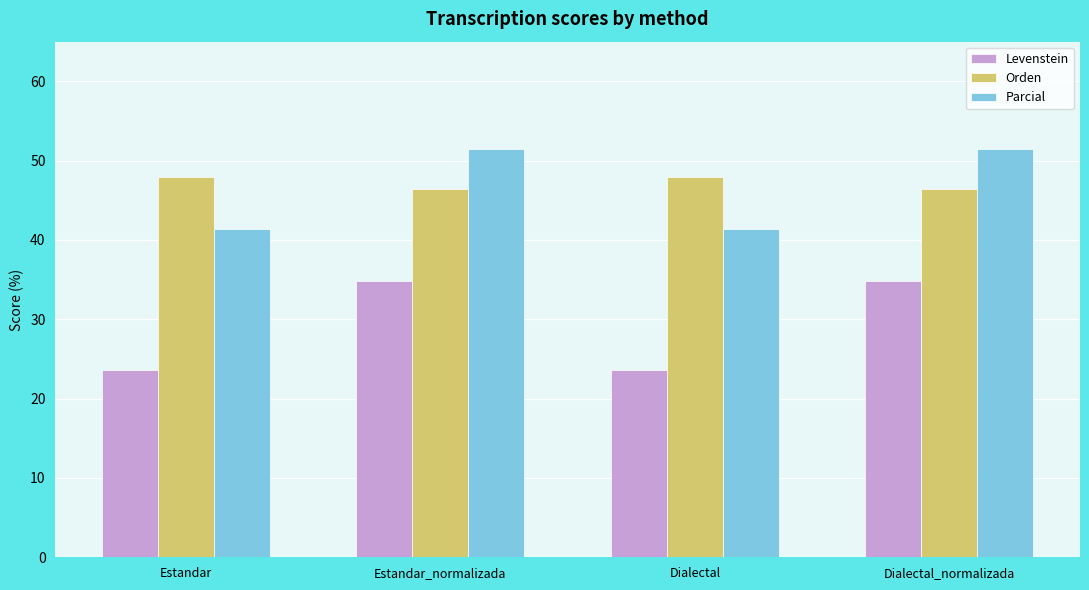

The Levenstein series shows 50.5 at Estandar_normalizada. True or false?

False